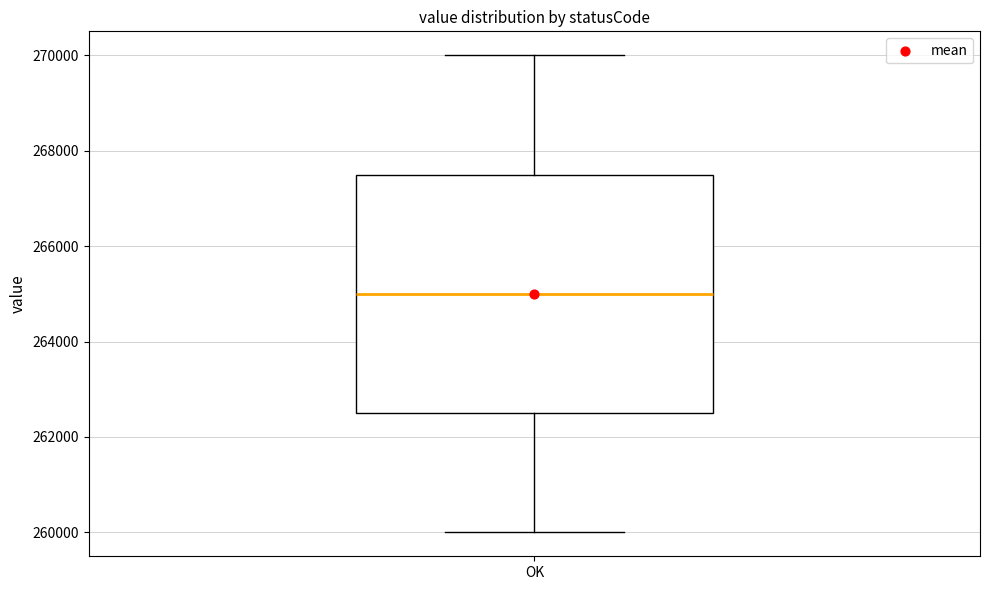

Where is the upper edge of the box for OK on the y-axis? The values are not printed on the chart, so give them approximately, as read against the axis.

267600